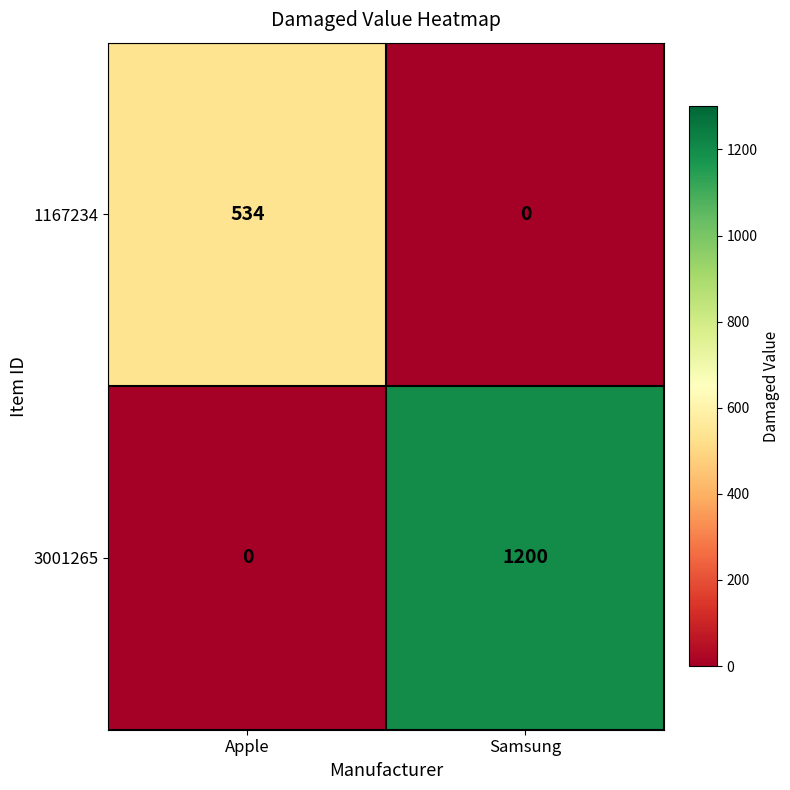

What is the maximum value shown in the chart?

1200